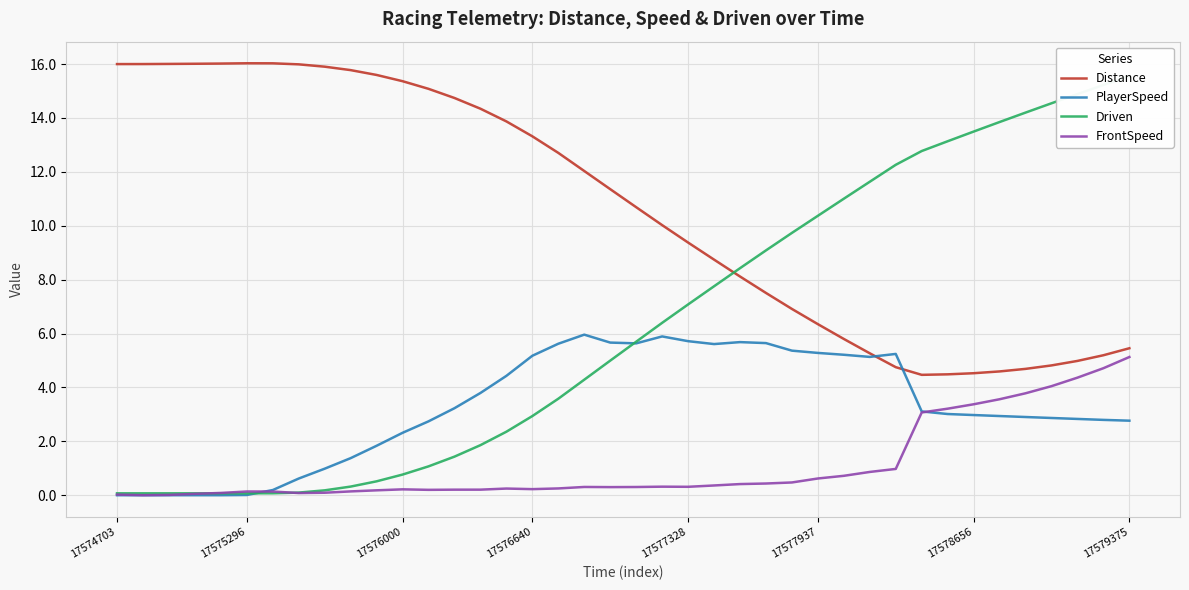

How many times do Distance and Driven cross each other?

1